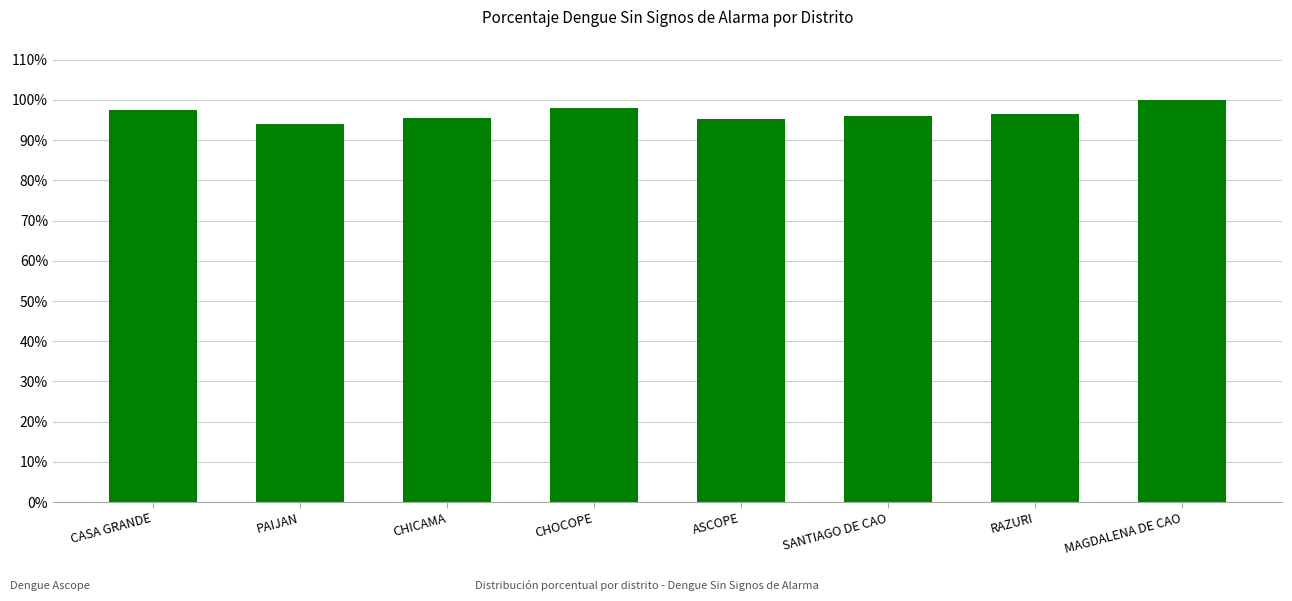

What is the maximum value shown in the chart?

100.0